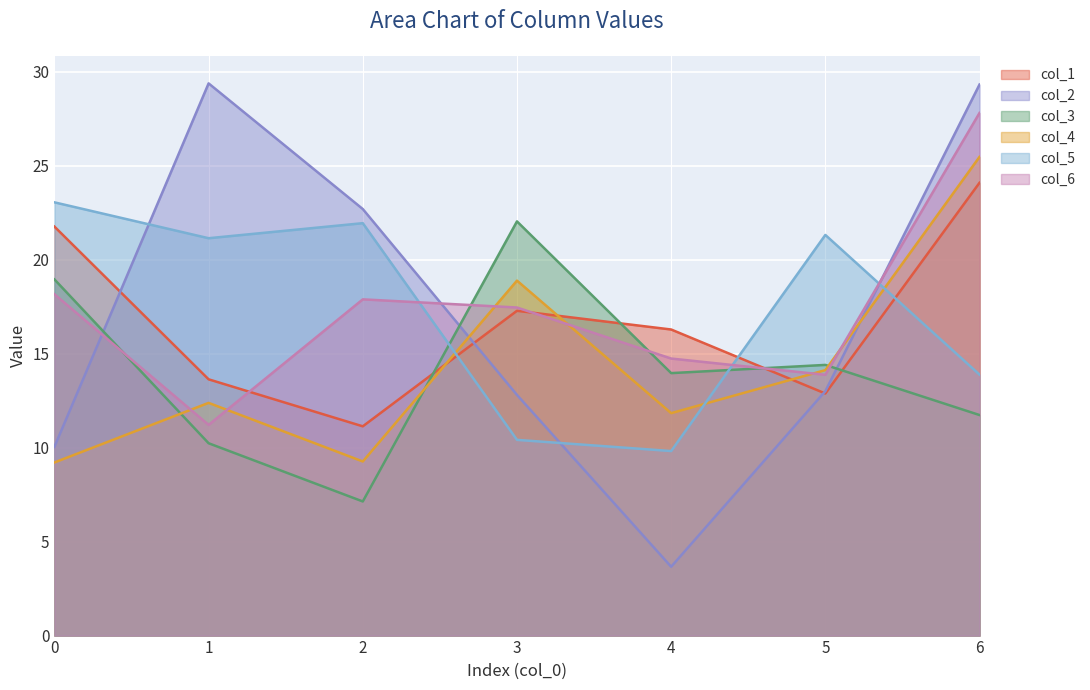

What is the value of the col_5 point at the 3rd from the left?

21.9